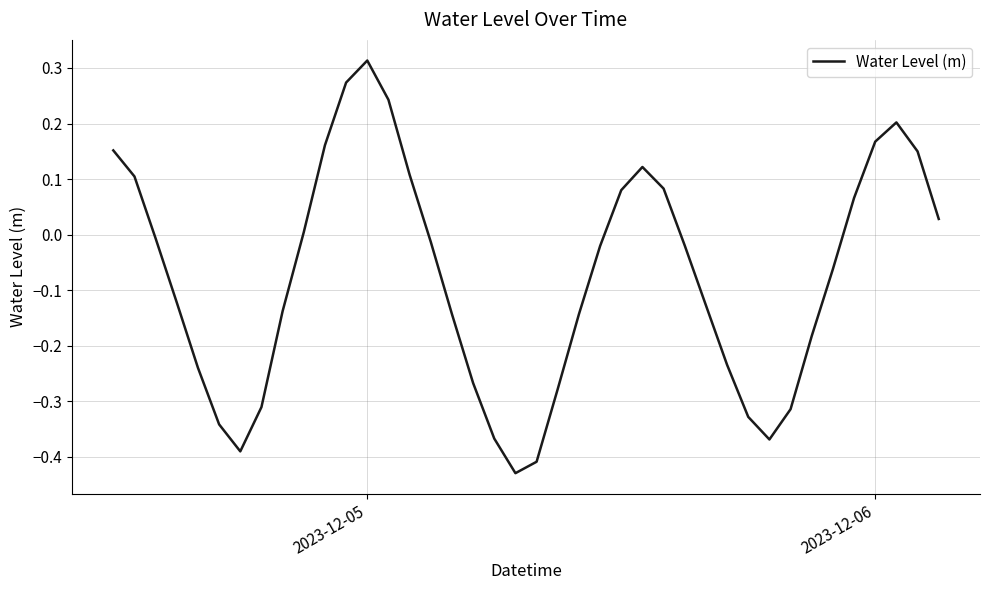

What is the greatest value displayed?

0.3